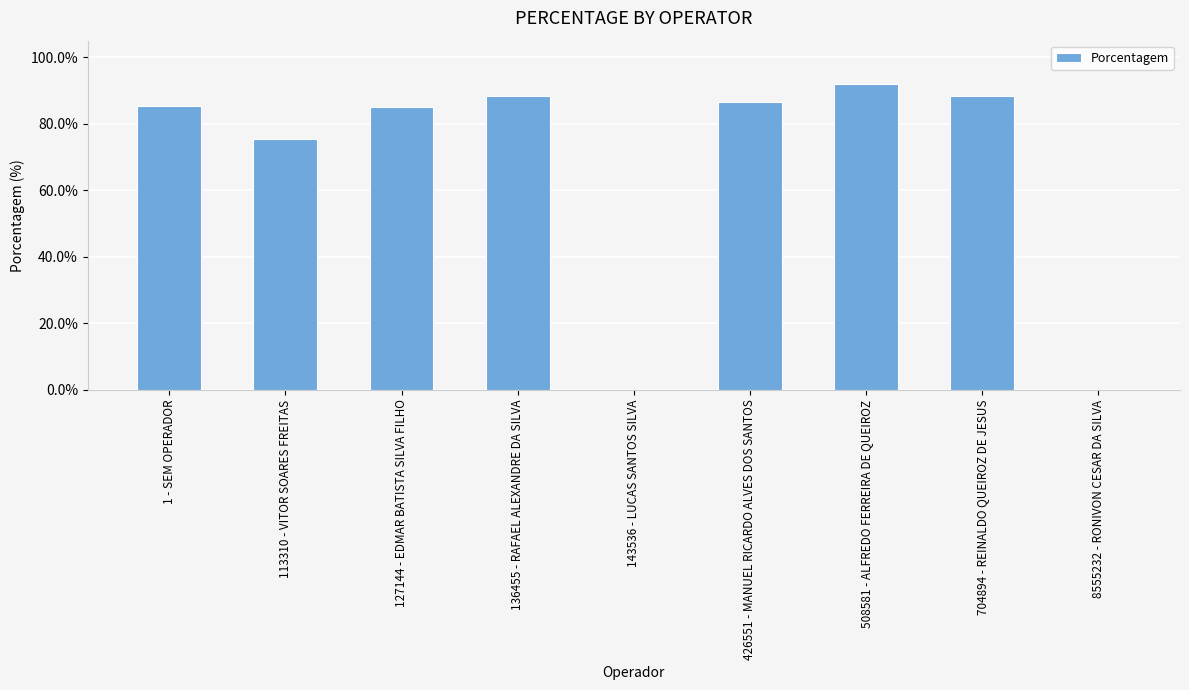

Are the bars horizontal?

No